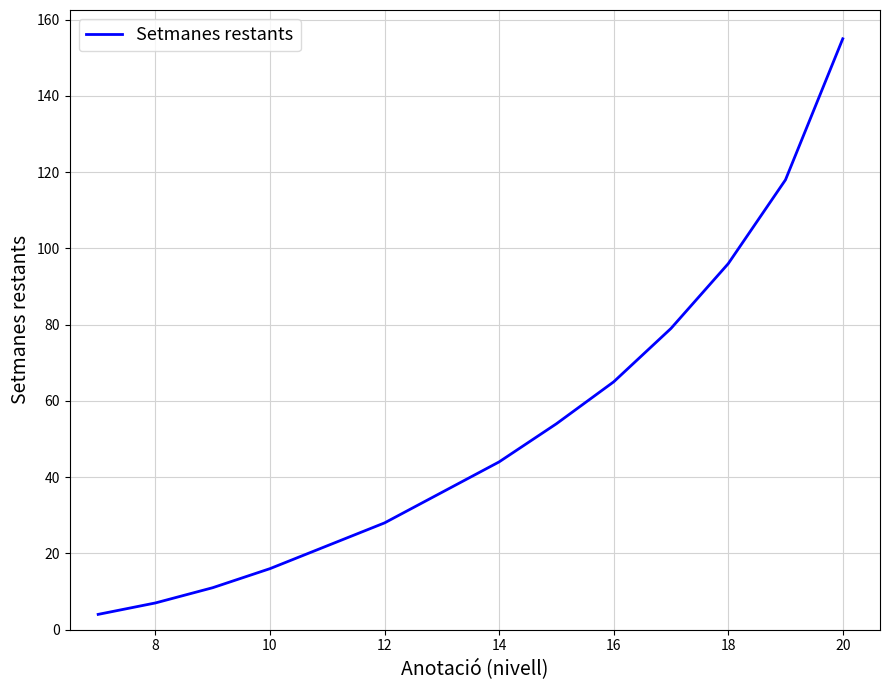

What is the smallest value displayed?

4